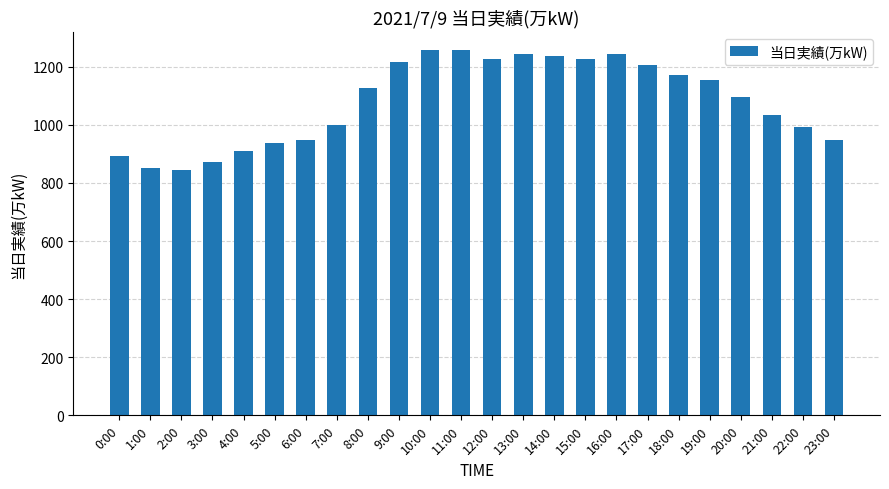

What is the change in value from 12:00 to 14:00?

+10